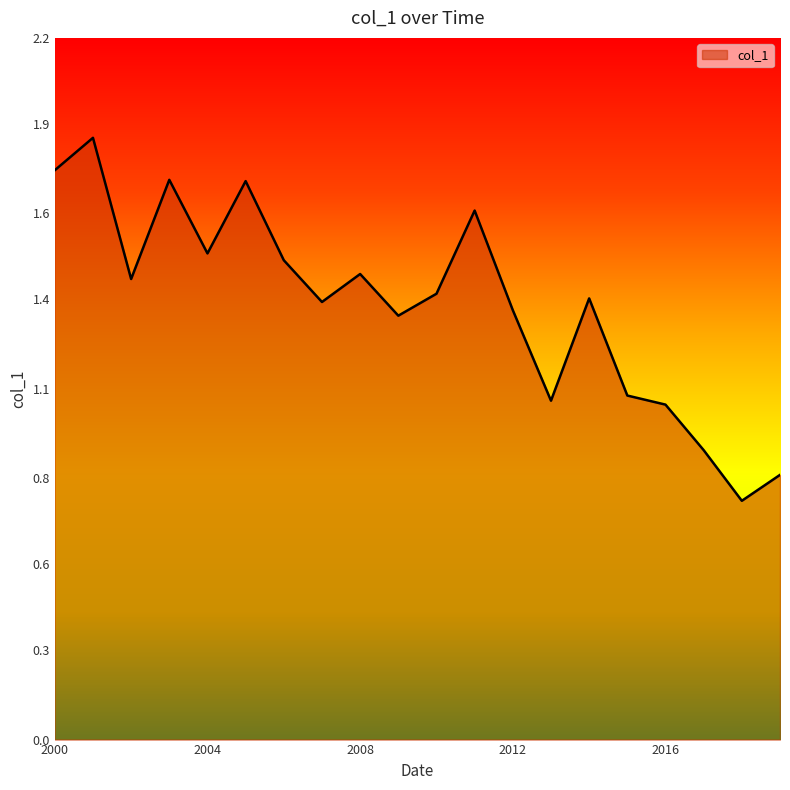

Is this an area chart (filled region under the line)?

Yes